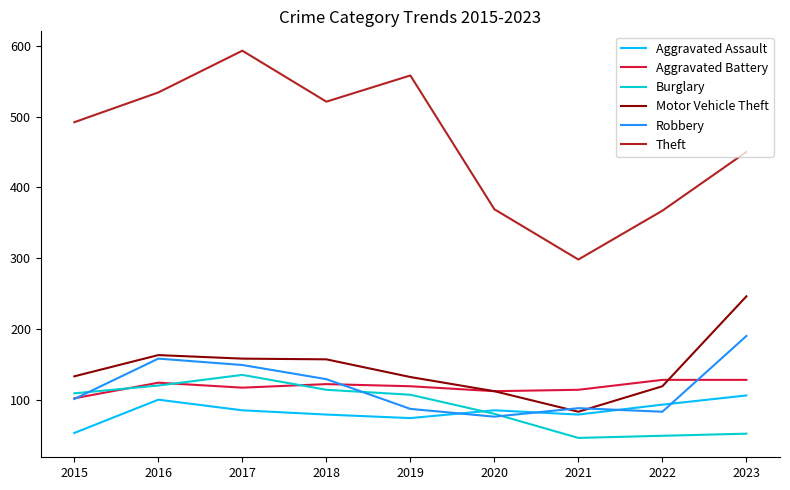

True or false: Aggravated Battery and Theft intersect in this chart.

False